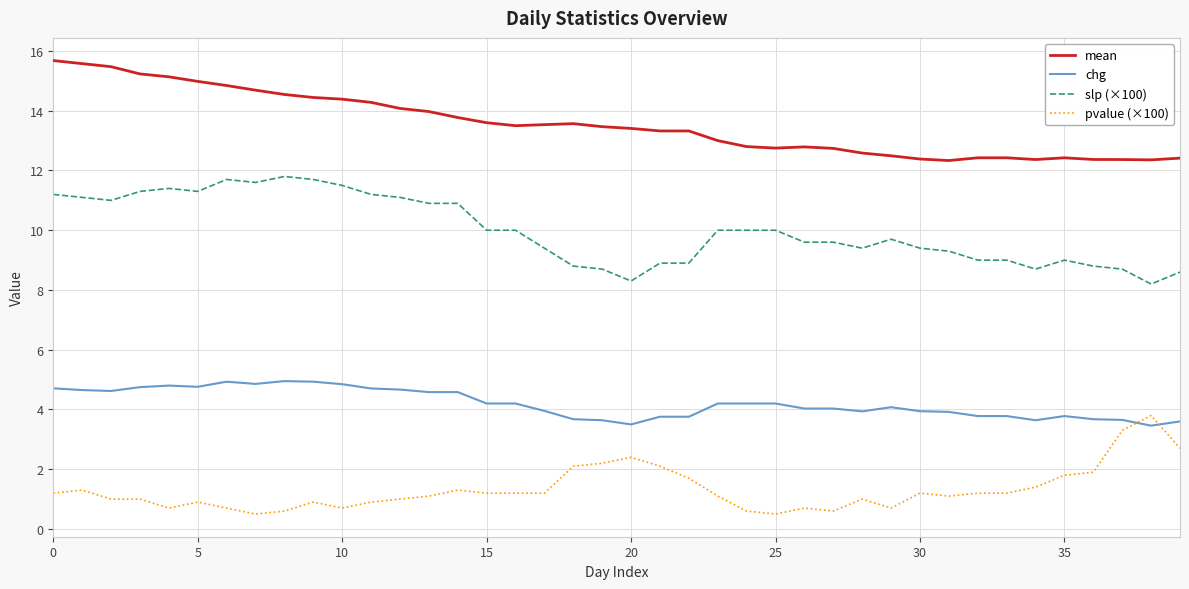

Which series has the widest spread of values?

slp (×100)